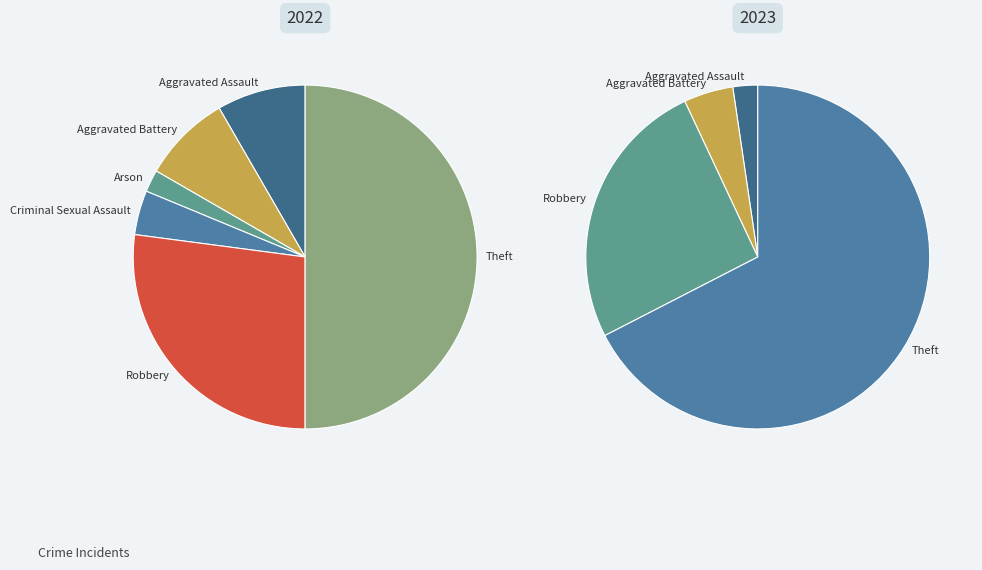

How many slices are in this pie chart?

6